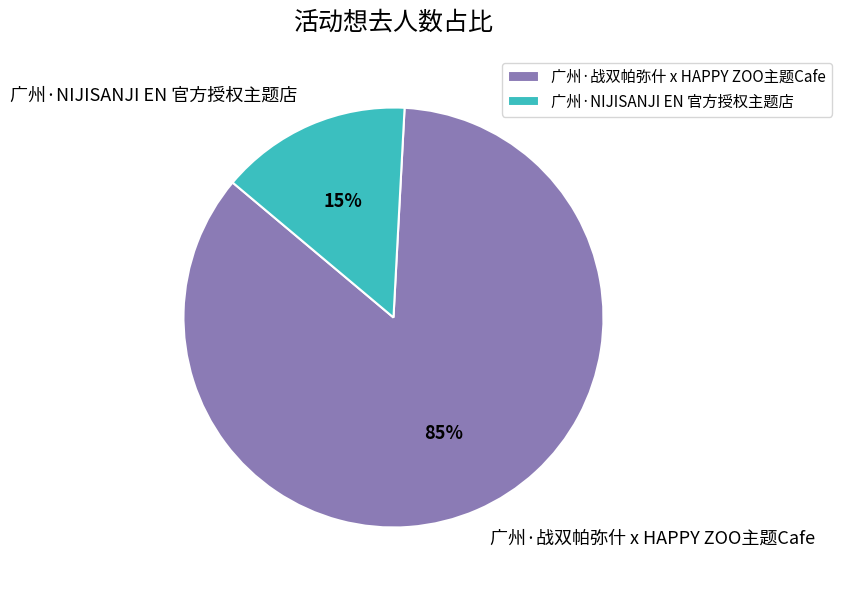

Which category has the biggest portion of the pie?

广州·战双帕弥什 x HAPPY ZOO主题Cafe